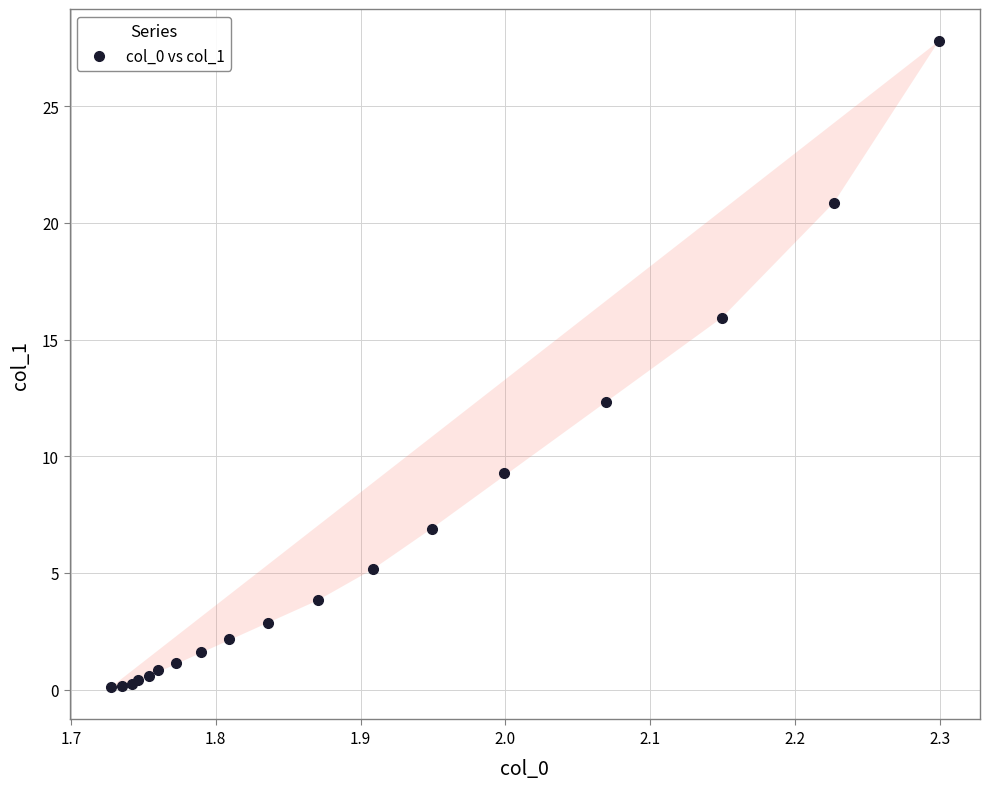

What Y value in the scatter plot is closest to 13?

12.3